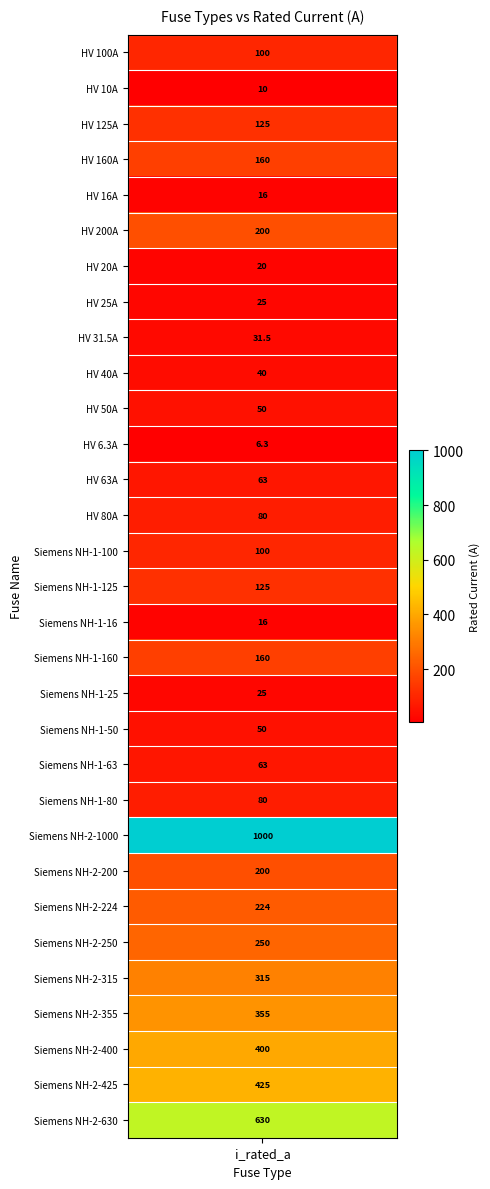

Is it true that the value at HV 160A is 278.9?

False